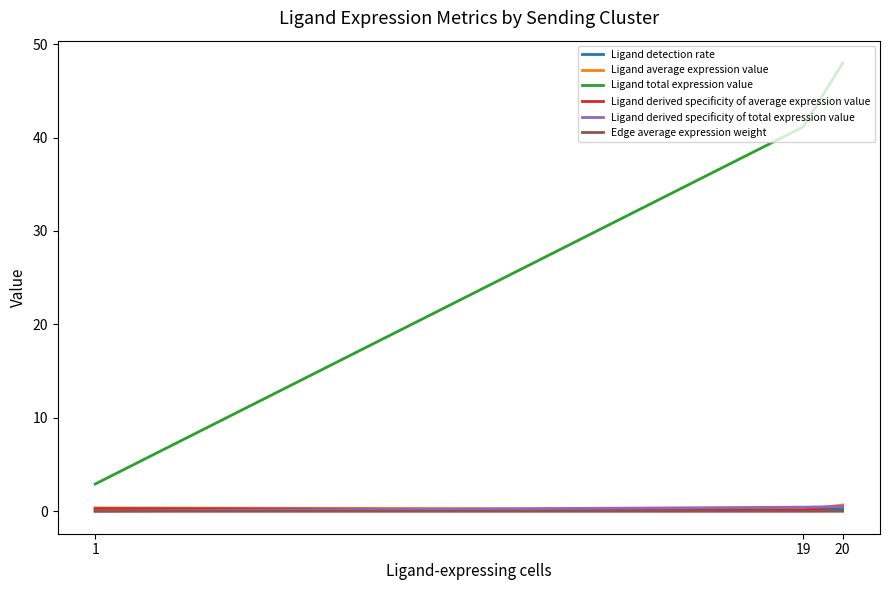

What is the maximum value for Ligand total expression value?

48.0